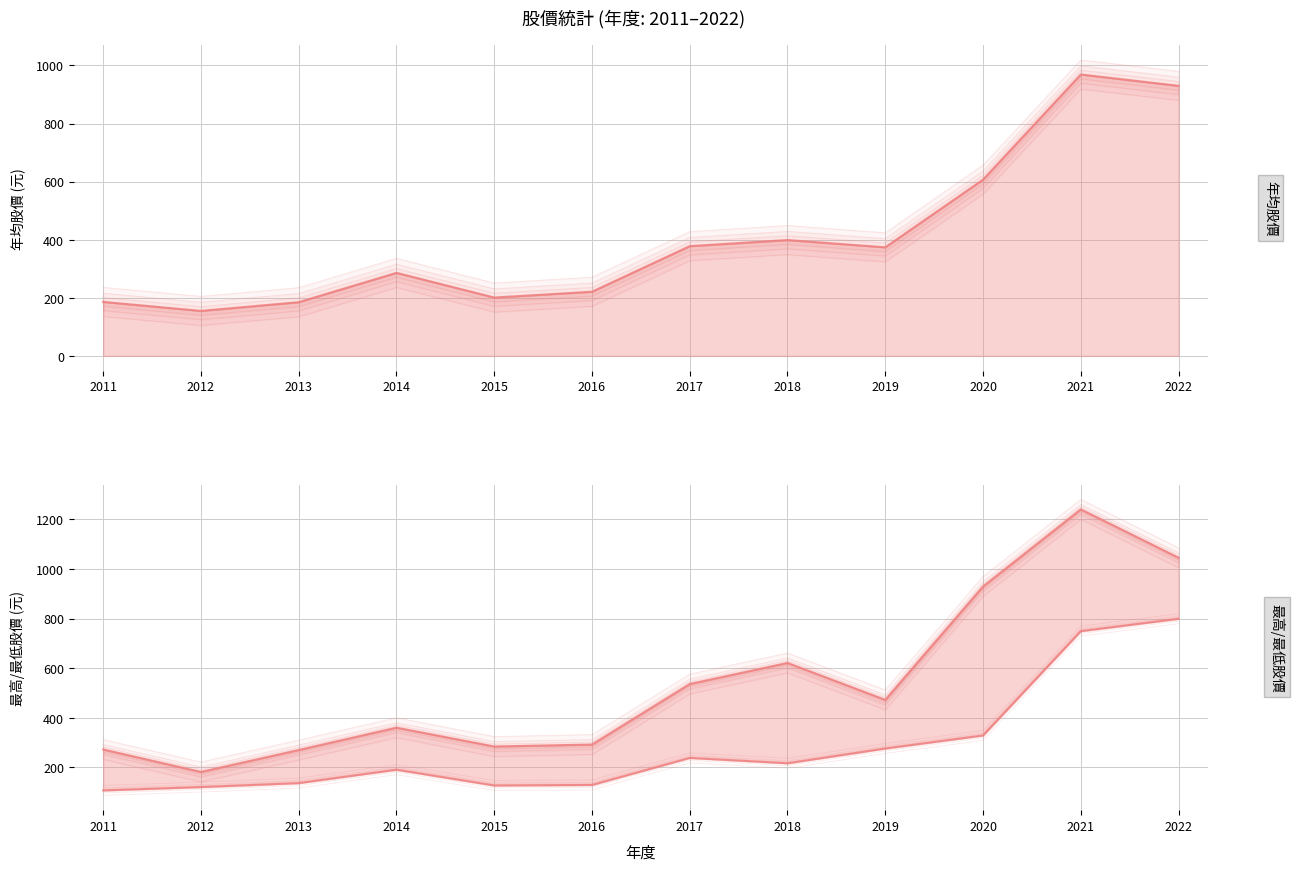

Where is the first local minimum for 最高股價?

2012